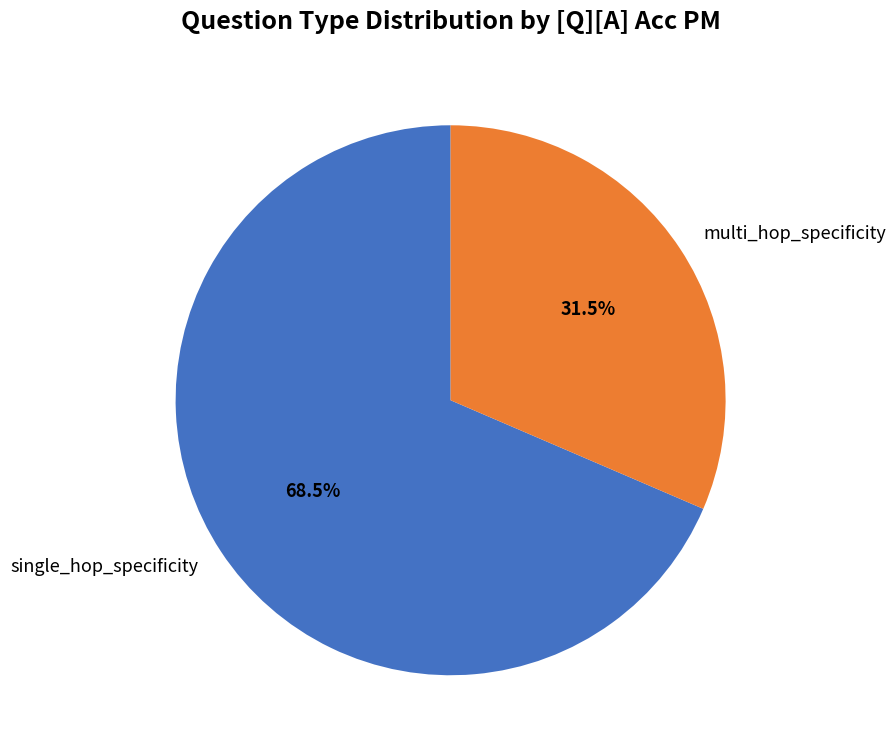

Combined, do single_hop_specificity and multi_hop_specificity account for over 50%?

Yes